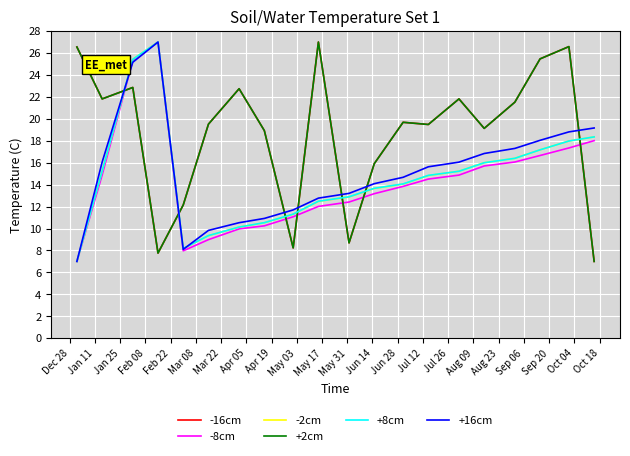

At which category is the sum across all series the highest?

Jan 25